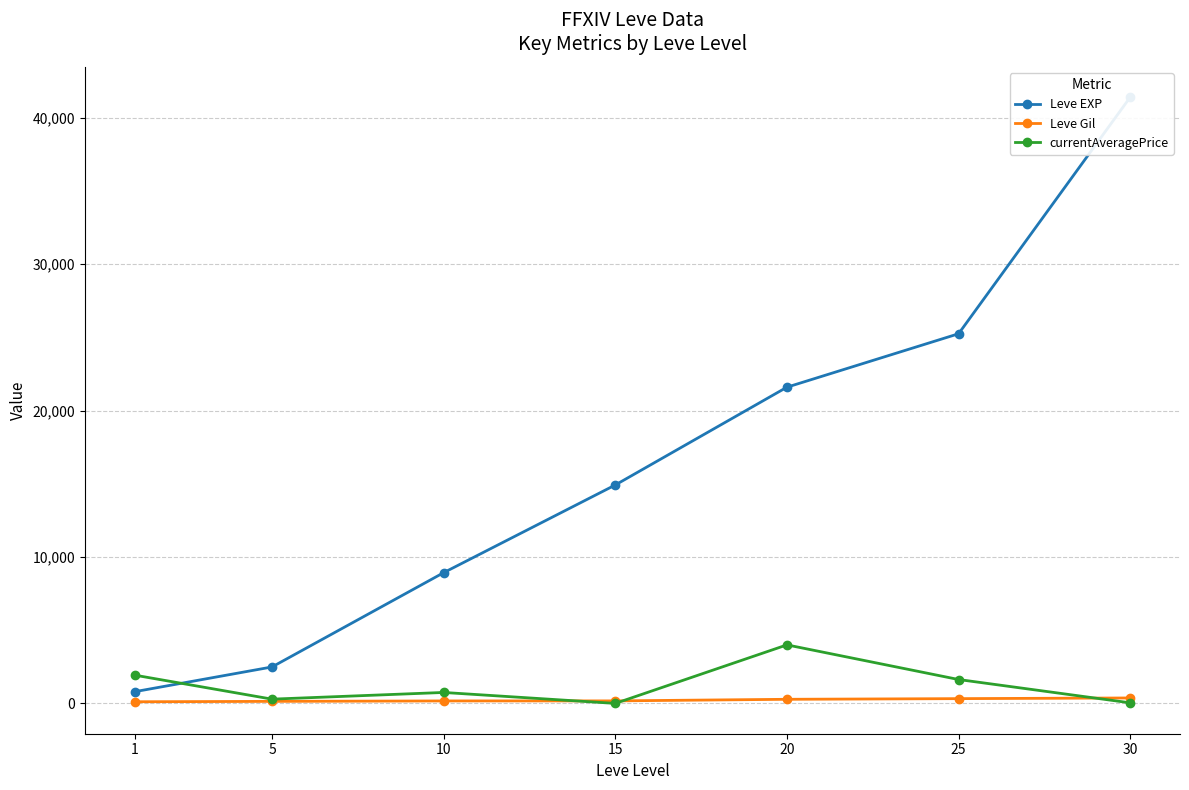

Where is Leve EXP nearest to the value 21105?

20